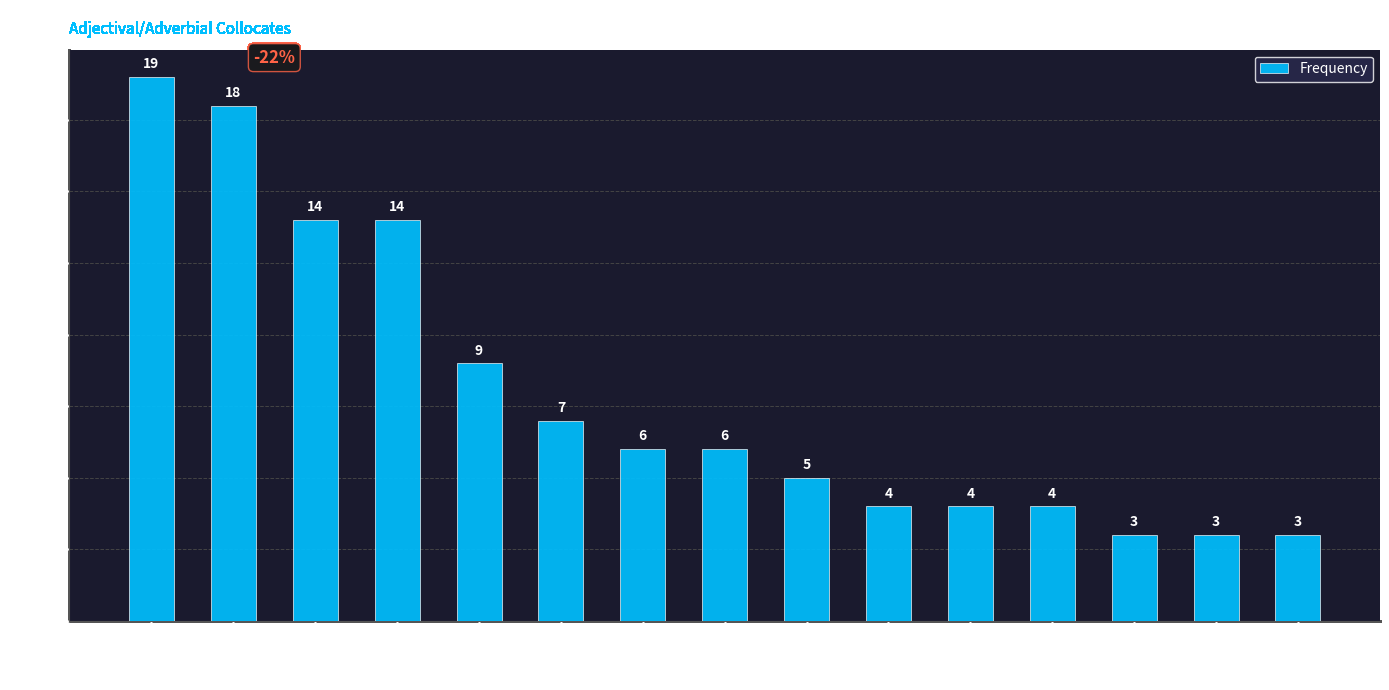

Reading left to right, list all the values displayed in this chart.

19	18	14	14	9	7	6	6	5	4	4	4	3	3	3